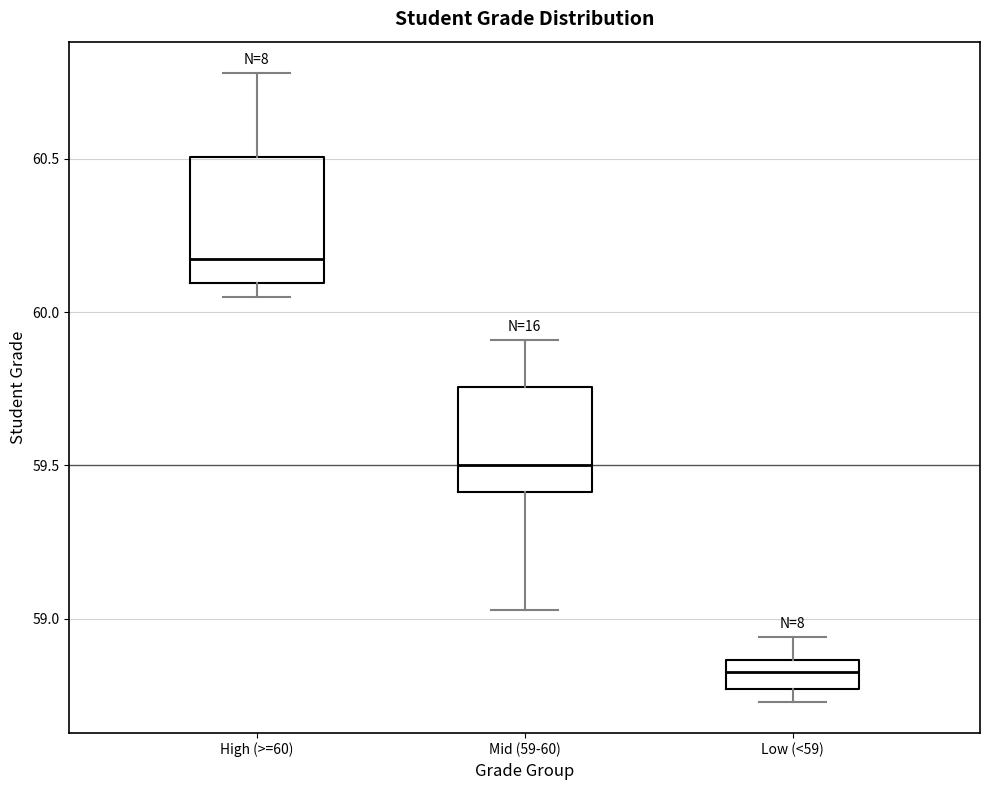

Which box has the lowest median line?

Low (<59)